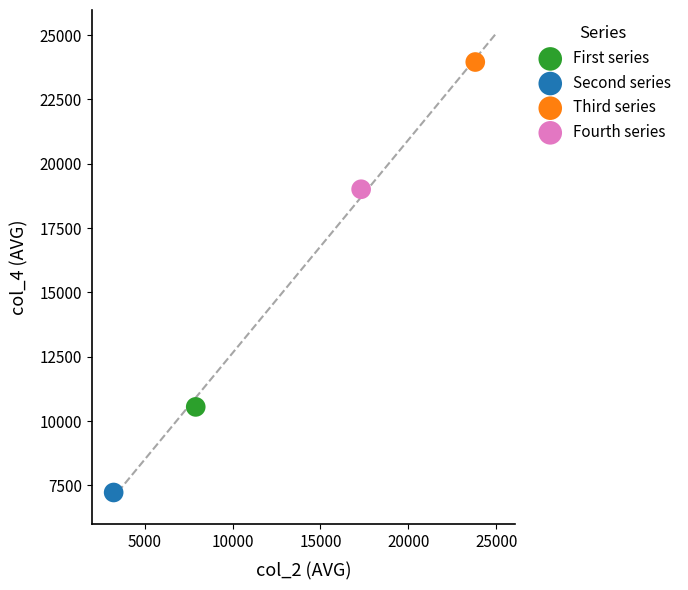

Which series reaches the maximum Y coordinate?

Third series